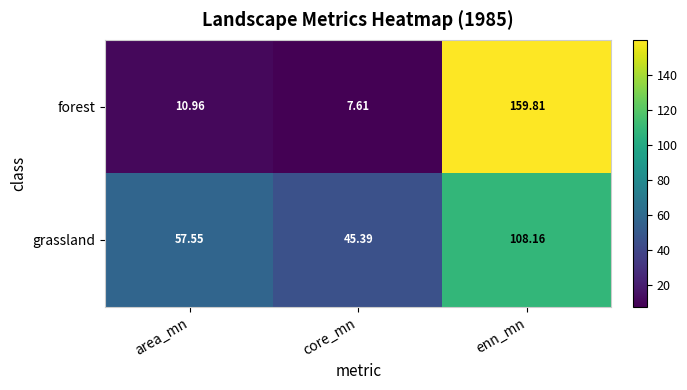

At which label is forest closest to 83?

area_mn